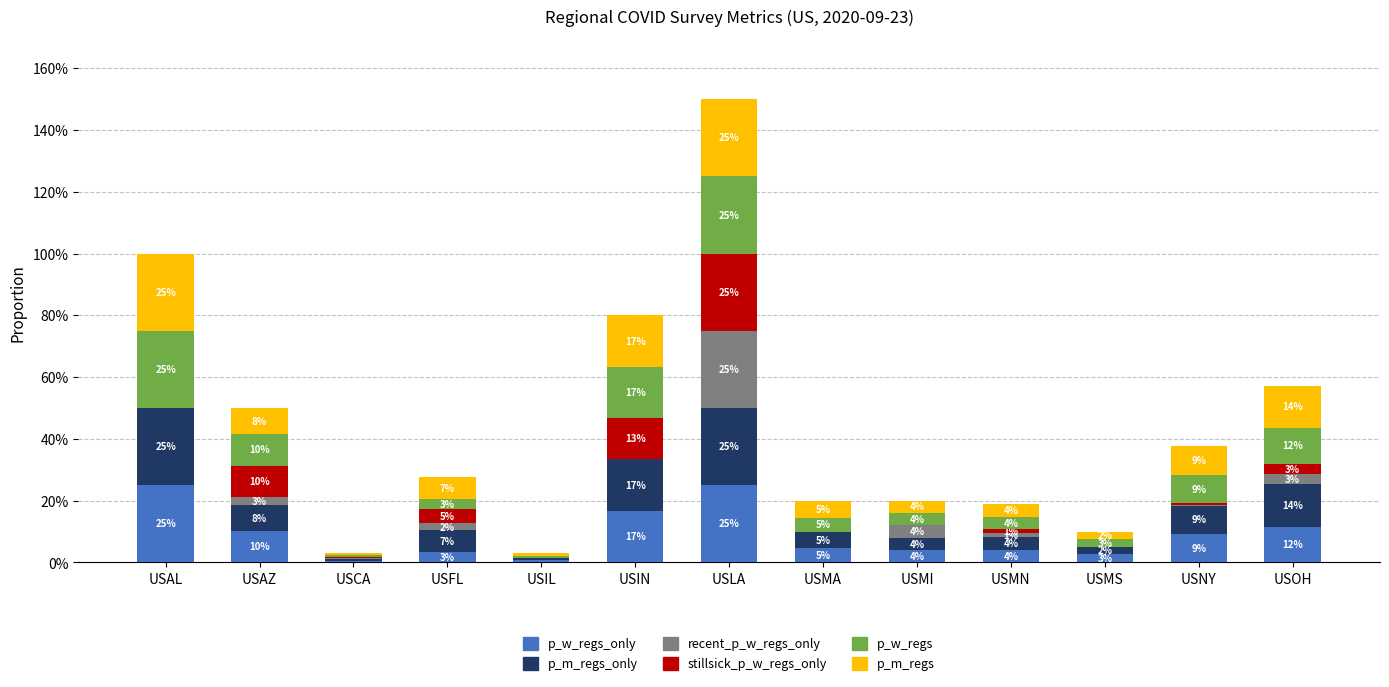

What is the label of the 5th bar from the left?

USIL